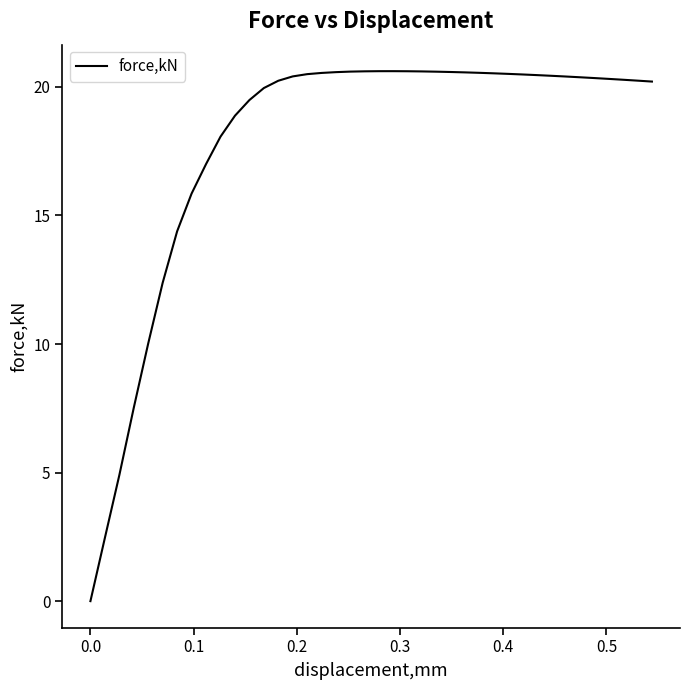

What is the difference between the maximum and minimum values?

20.6